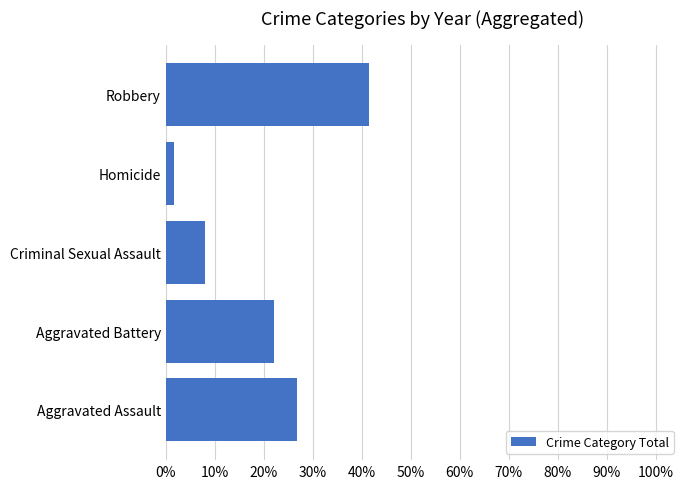

What value does the data have at Aggravated Assault?

26.9